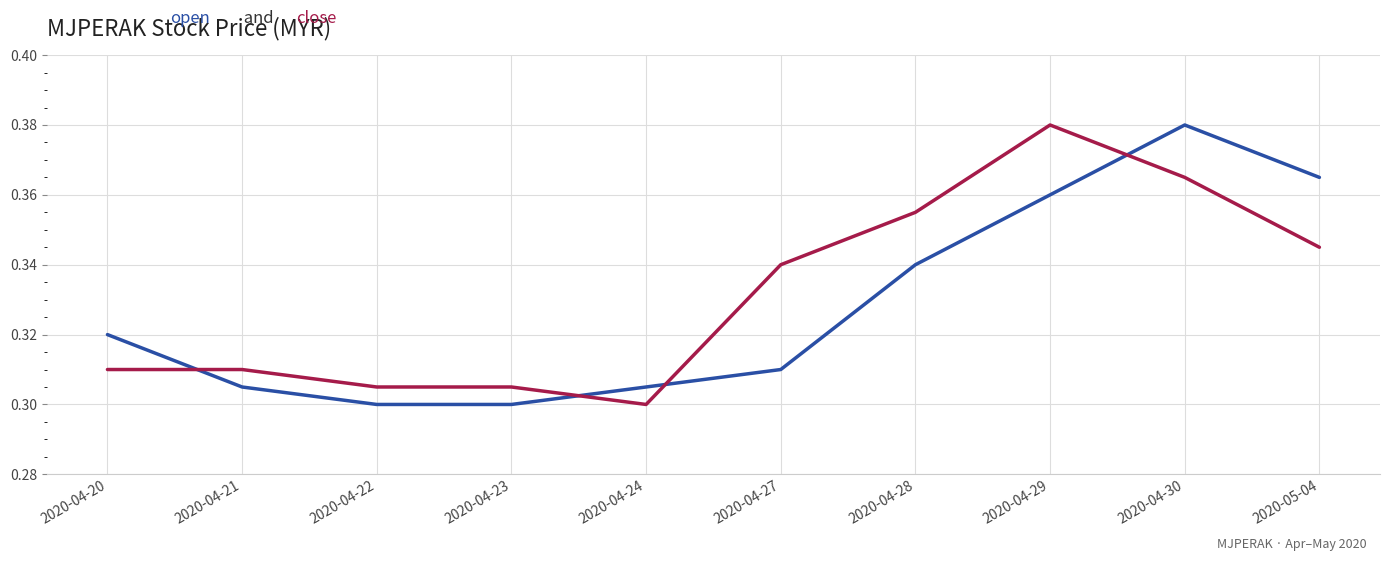

What is the total value across all series at 2020-04-21?

0.6